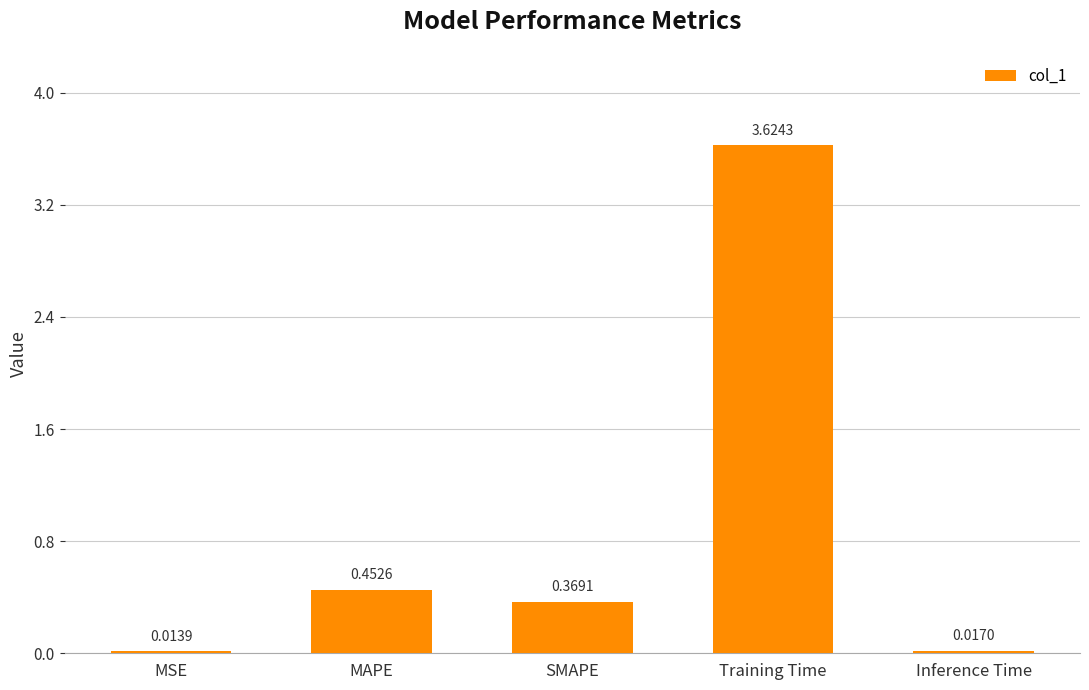

What is the sum of all values?

4.5